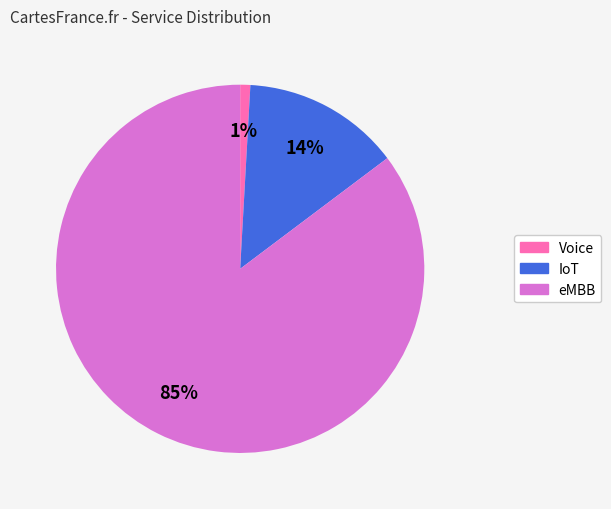

To the nearest percent, what is the combined percentage of eMBB and IoT?

99%